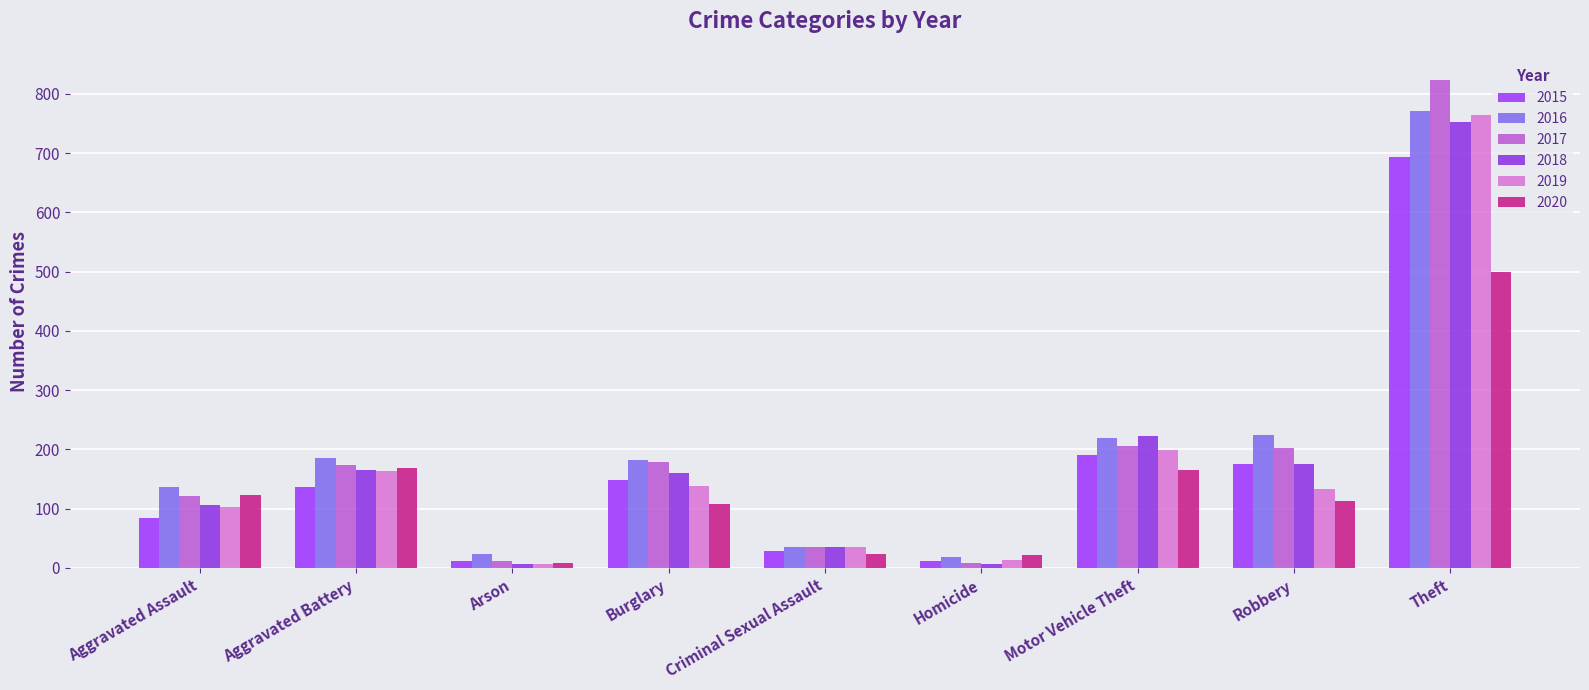

Where does the 2017 series first go above 173?

Burglary